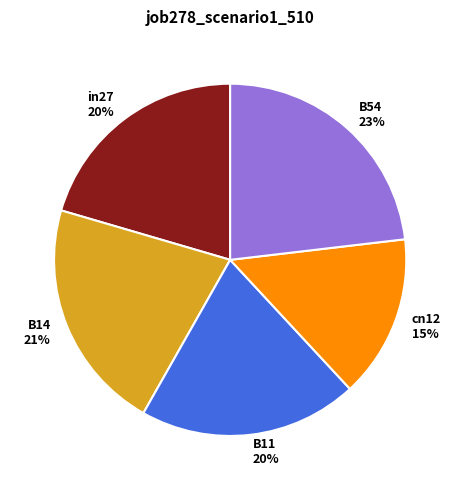

Do B14 and B54 together represent more than half of the pie?

No